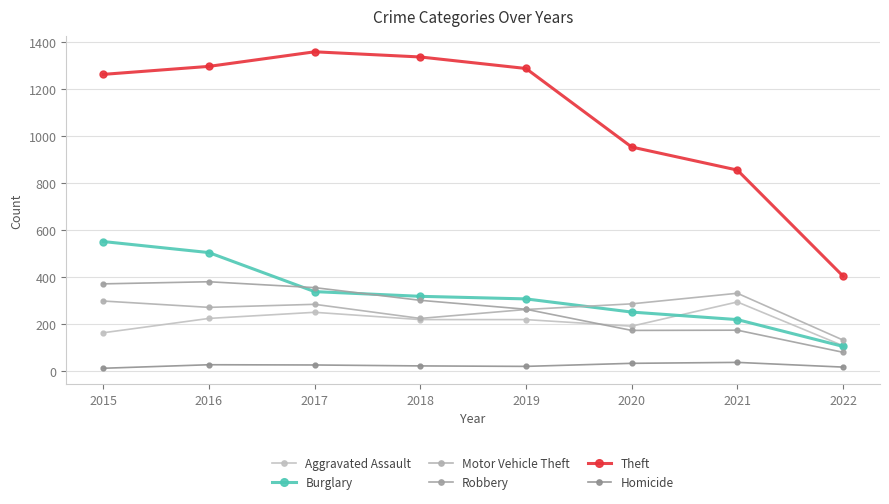

How many interior local valleys does the Aggravated Assault series have?

1